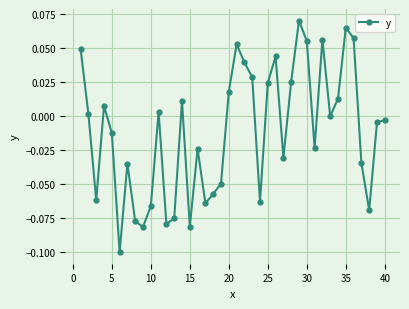

Does the chart display data point markers on the line(s)?

Yes